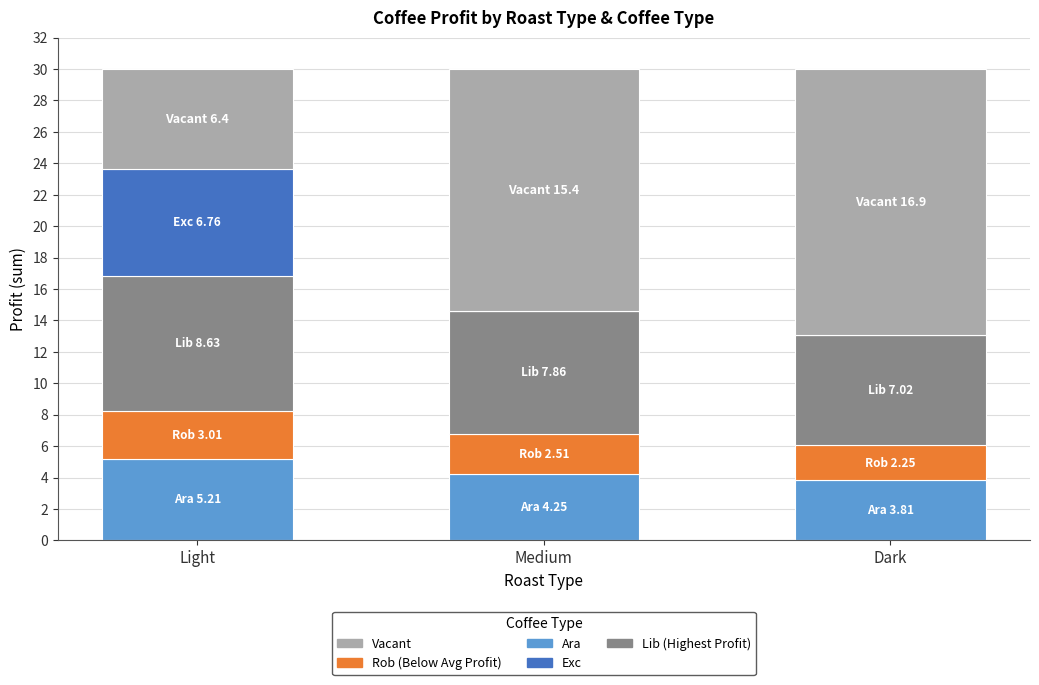

What is the total value across all series at Light?

30.0